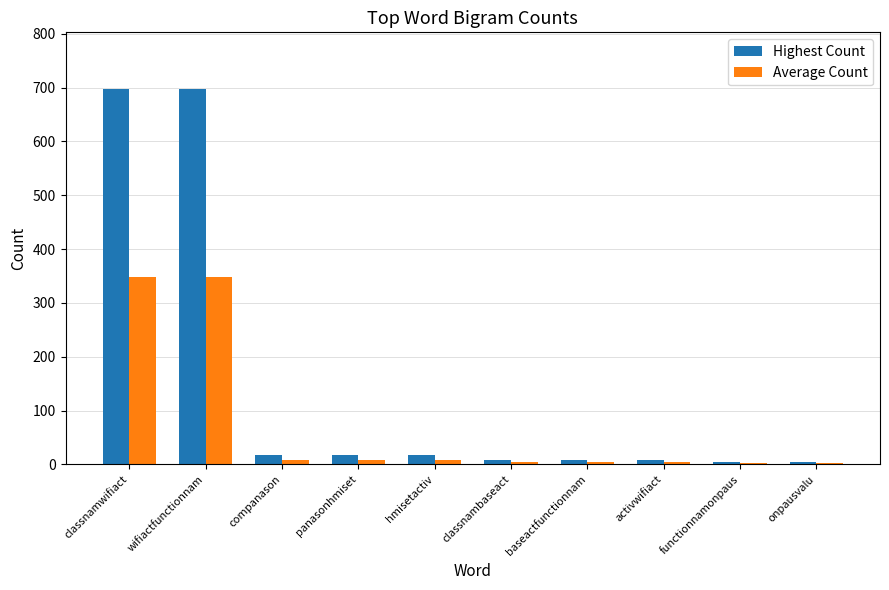

Which series has the largest total across all categories?

Highest Count